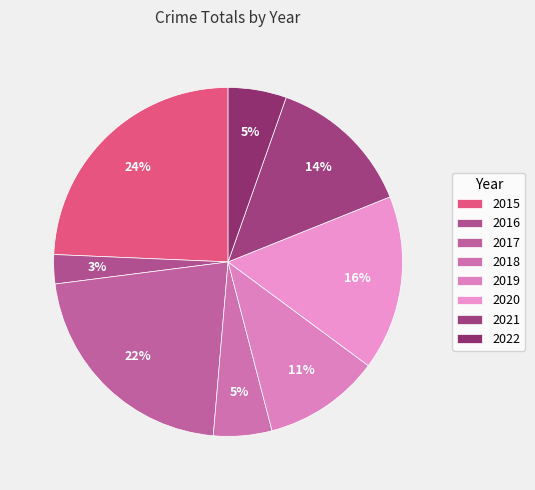

True or false: 2017 accounts for 22% of the total.

True